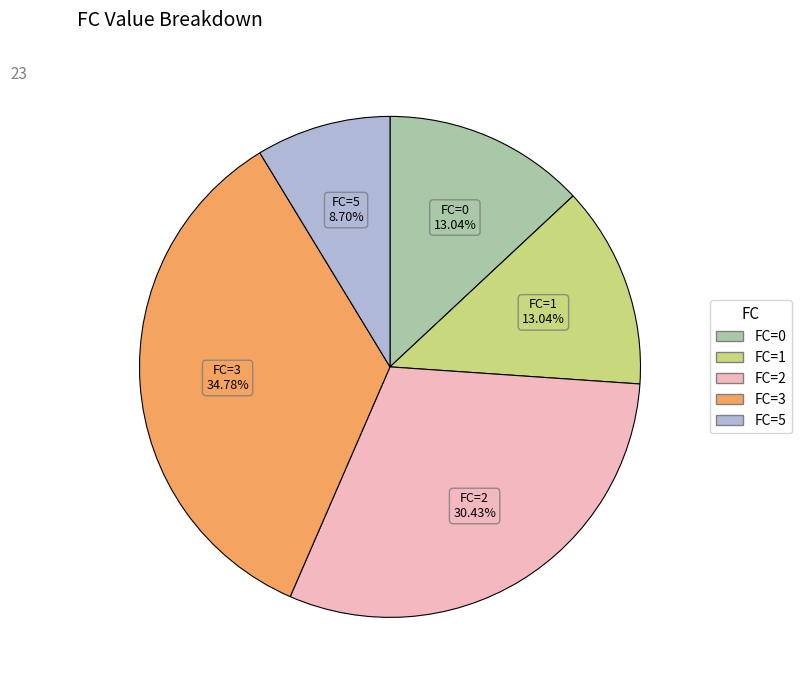

Does any single category account for the majority?

No